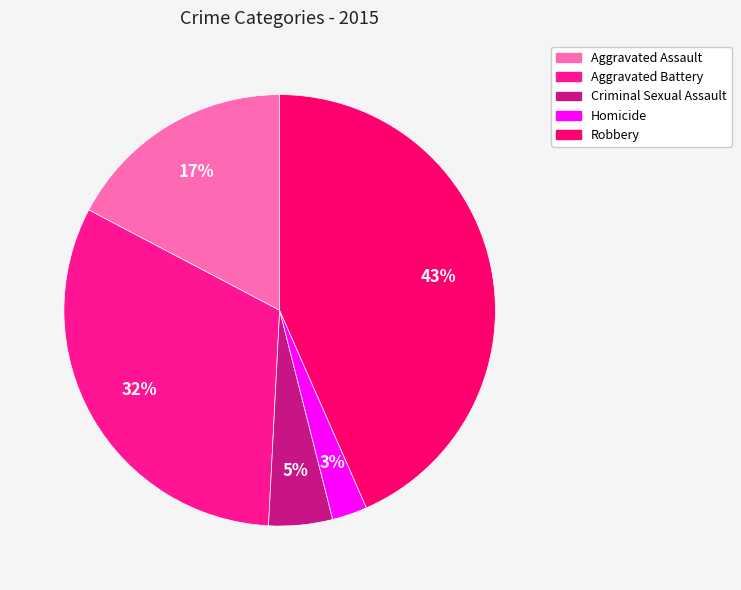

To the nearest percent, what portion does Aggravated Assault represent?

17%